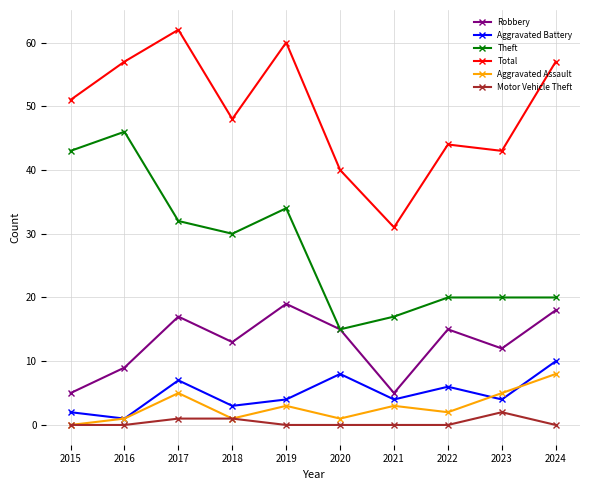

True or false: Robbery and Total intersect in this chart.

False